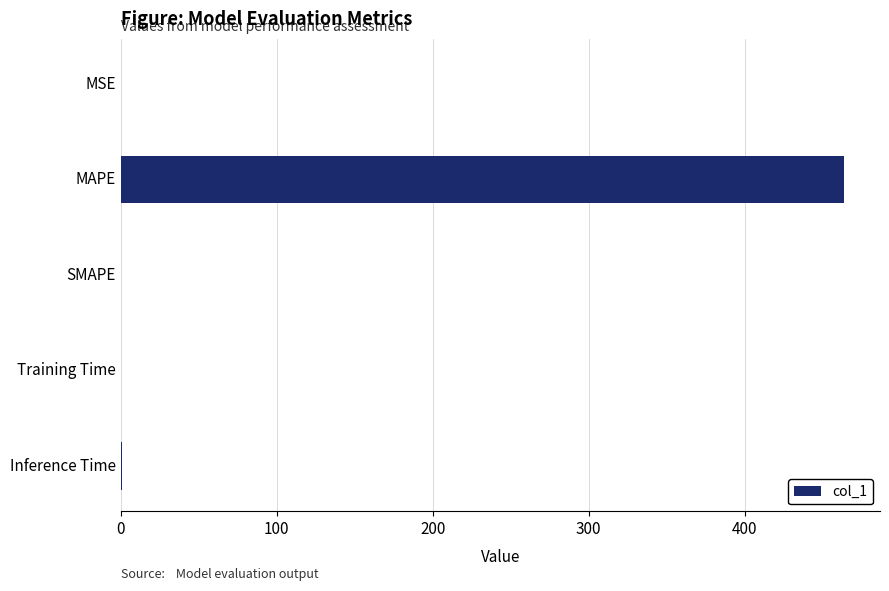

Which category has the highest value across all series?

MAPE